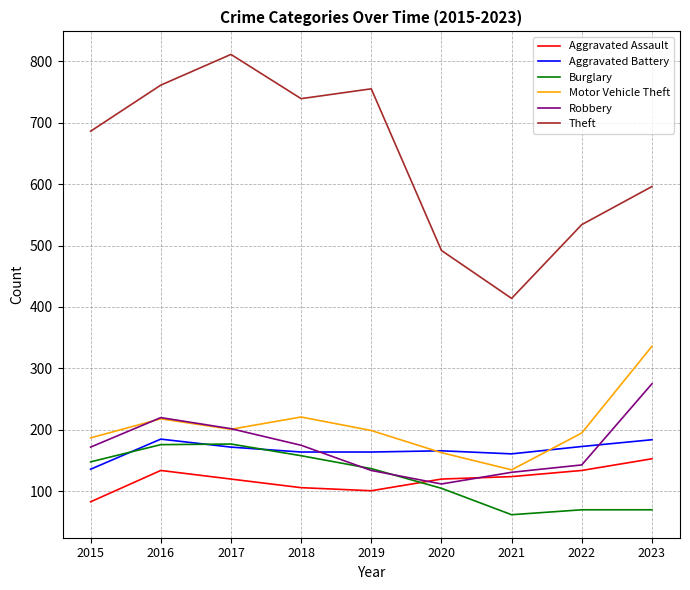

Which series changed the most between 2016 and 2023?

Theft